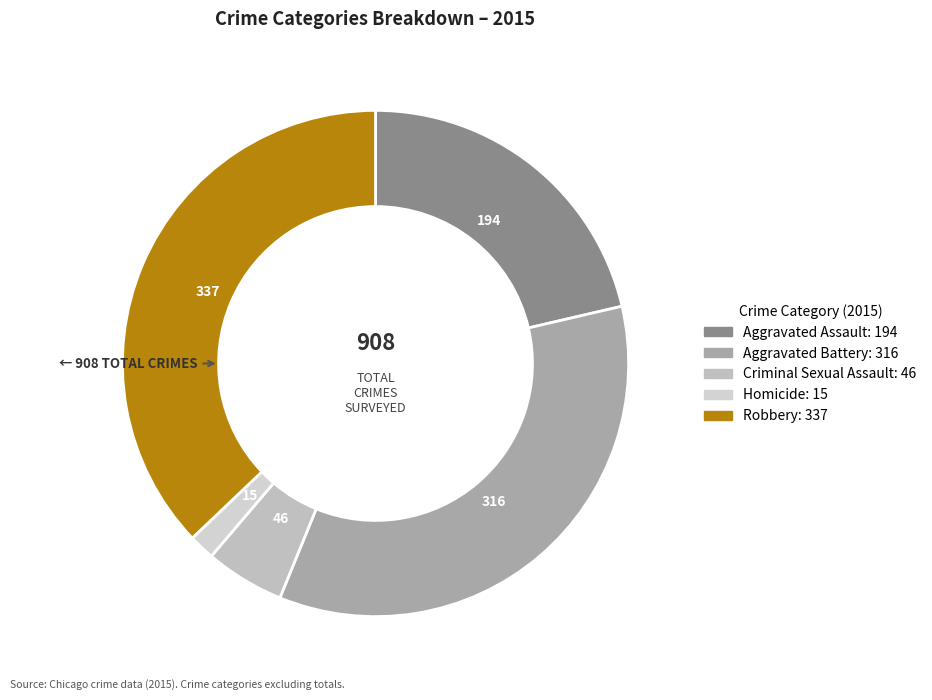

To the nearest percent, what is the combined percentage of Aggravated Assault and Robbery?

58%